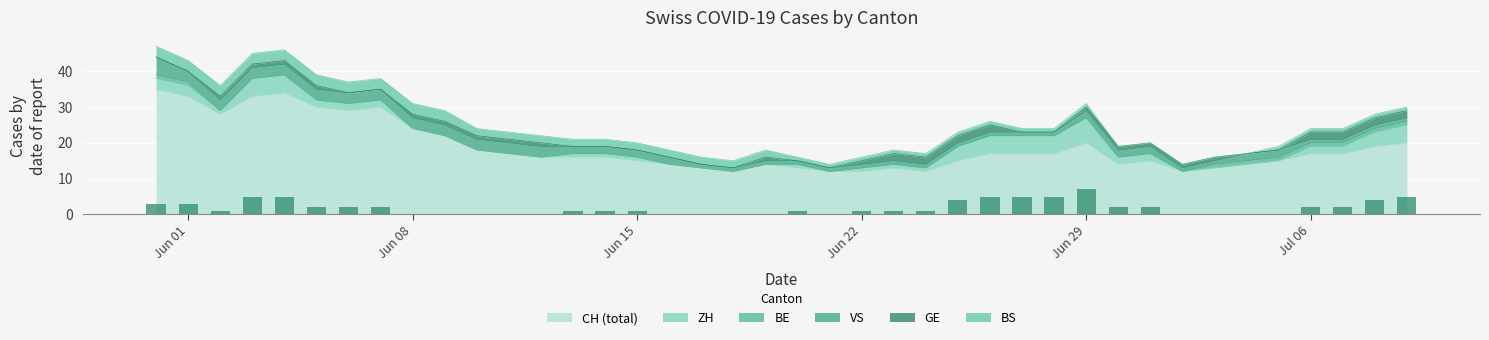

What is the difference between the maximum and minimum values in the BS series?

3